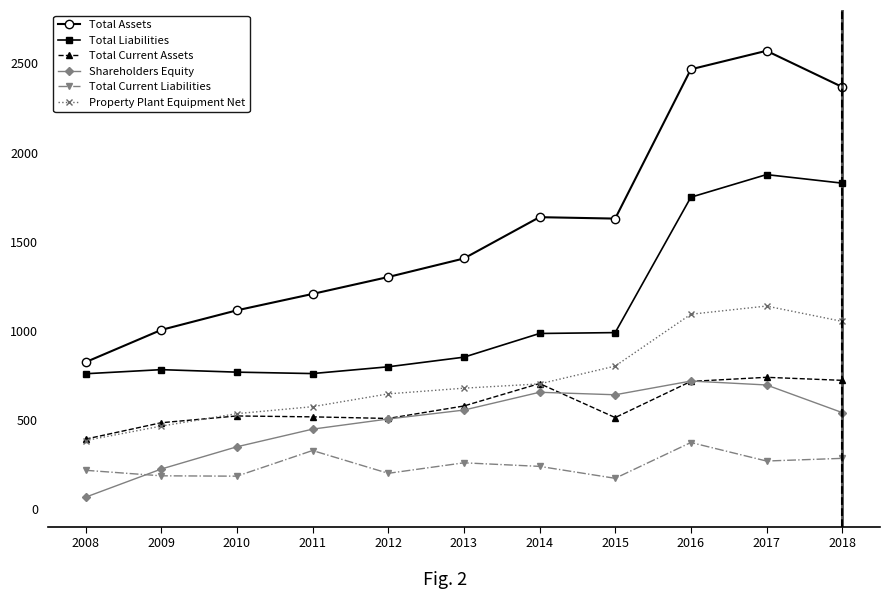

Read the Total Liabilities value at 2015.

989